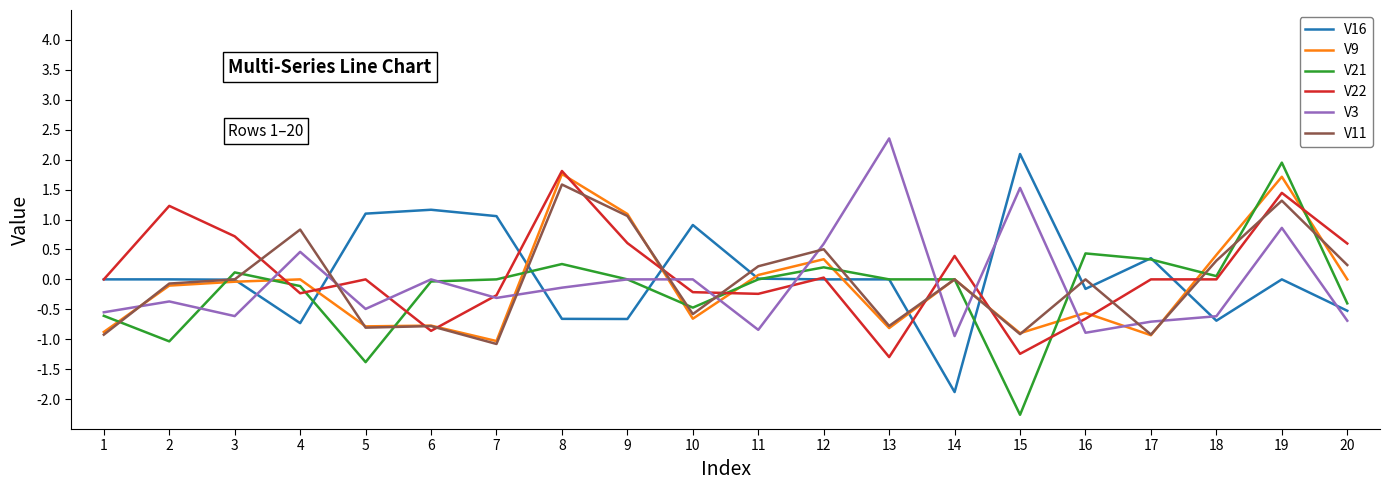

At which category is the sum across all series the highest?

19